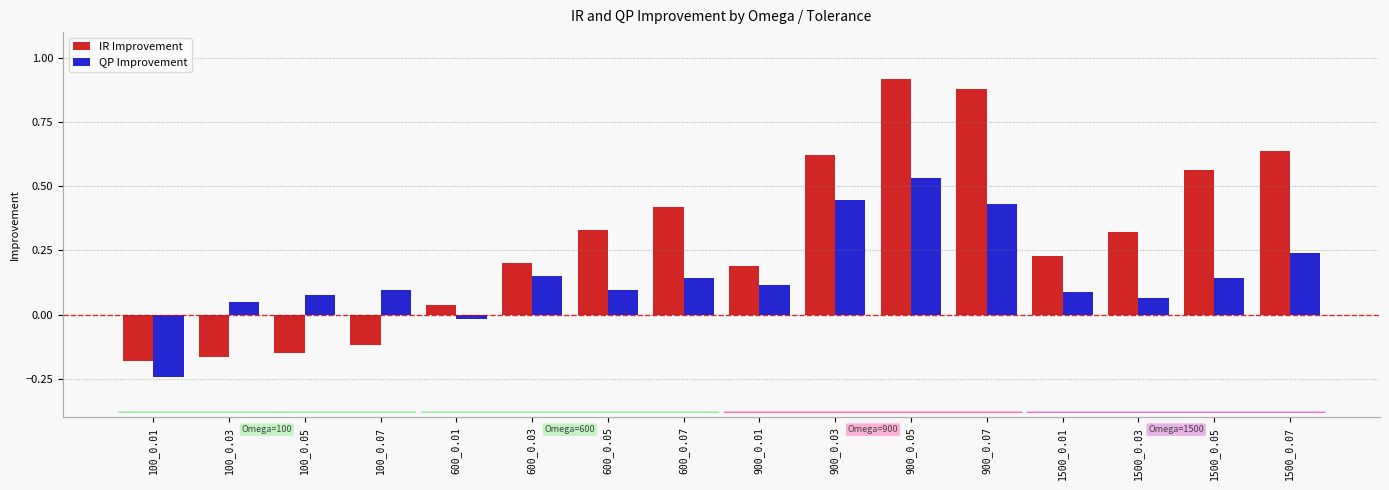

What is the sum of the IR Improvement values at 900_0.01 and 1500_0.07?

0.8